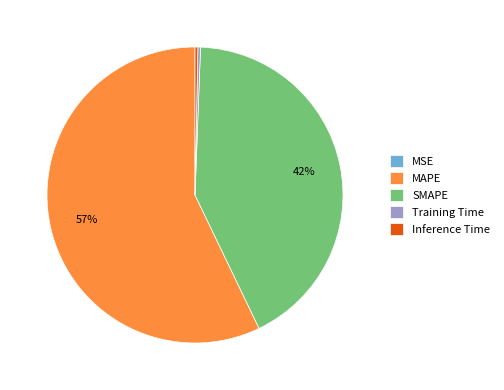

Which has a higher value, Inference Time or SMAPE?

SMAPE